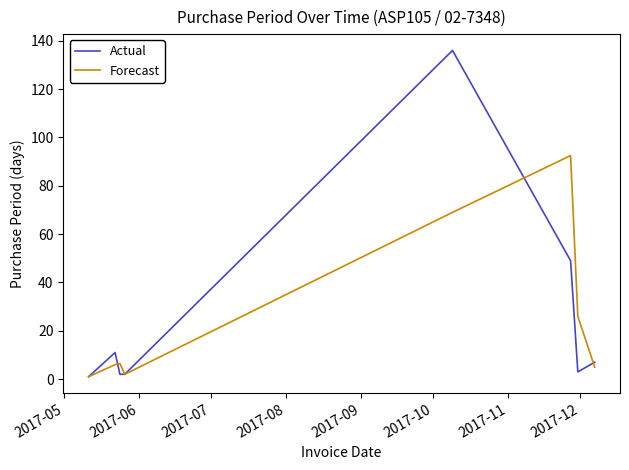

Rank the series by their maximum value, from lowest to highest.

Forecast, Actual